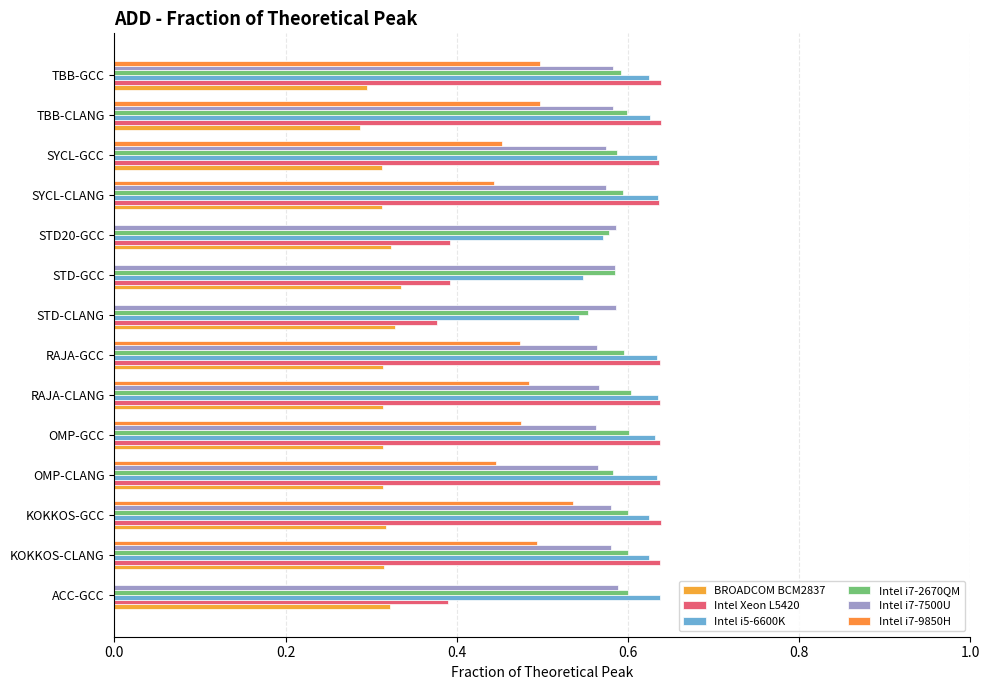

What is the difference between the maximum and second lowest values in the Intel Xeon L5420 series?

0.2